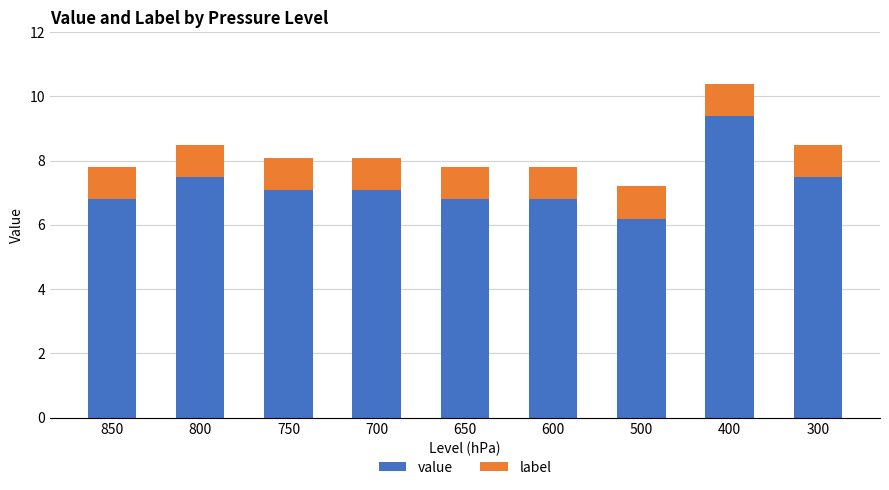

True or false: value has a value of 12.2 at 850.

False